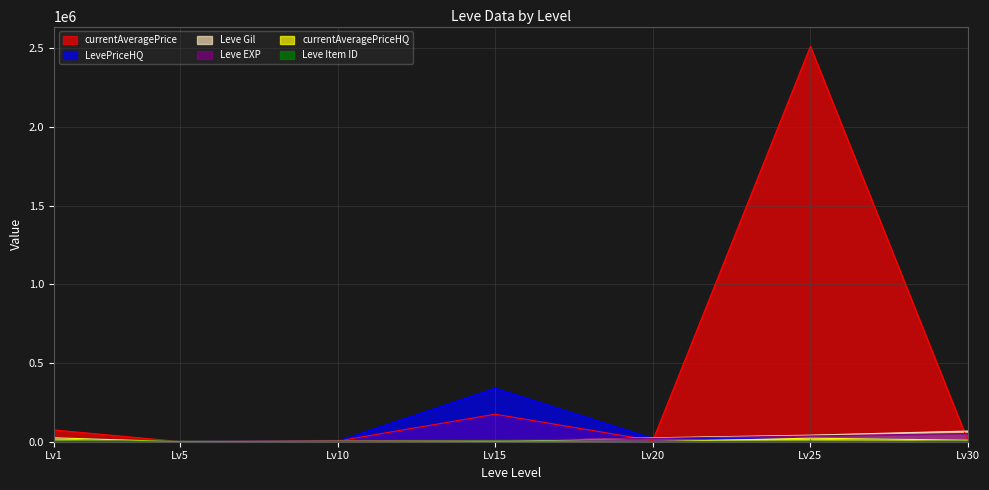

Which category has the highest value across all series?

Lv25